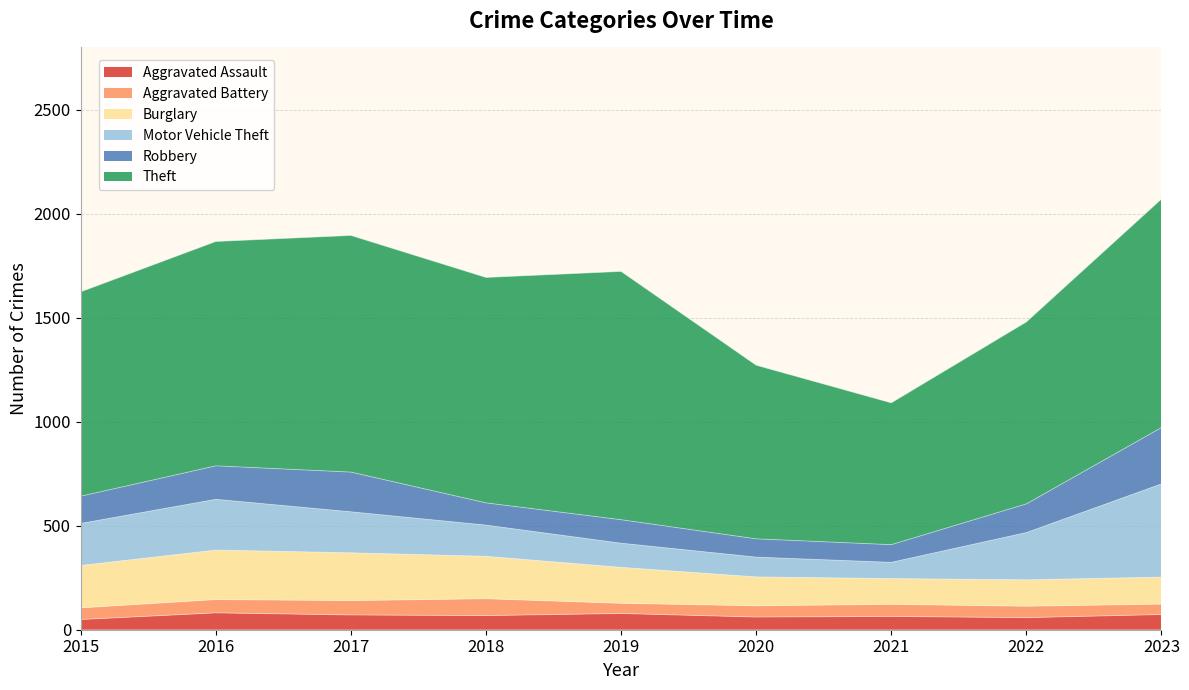

How many lines are shown in the chart?

6